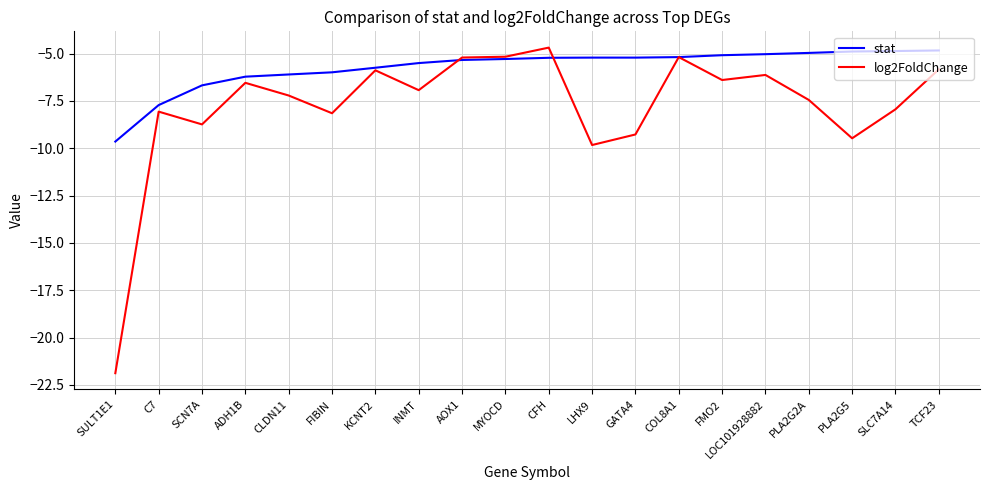

List the series in order of their overall mean, lowest first.

log2FoldChange, stat